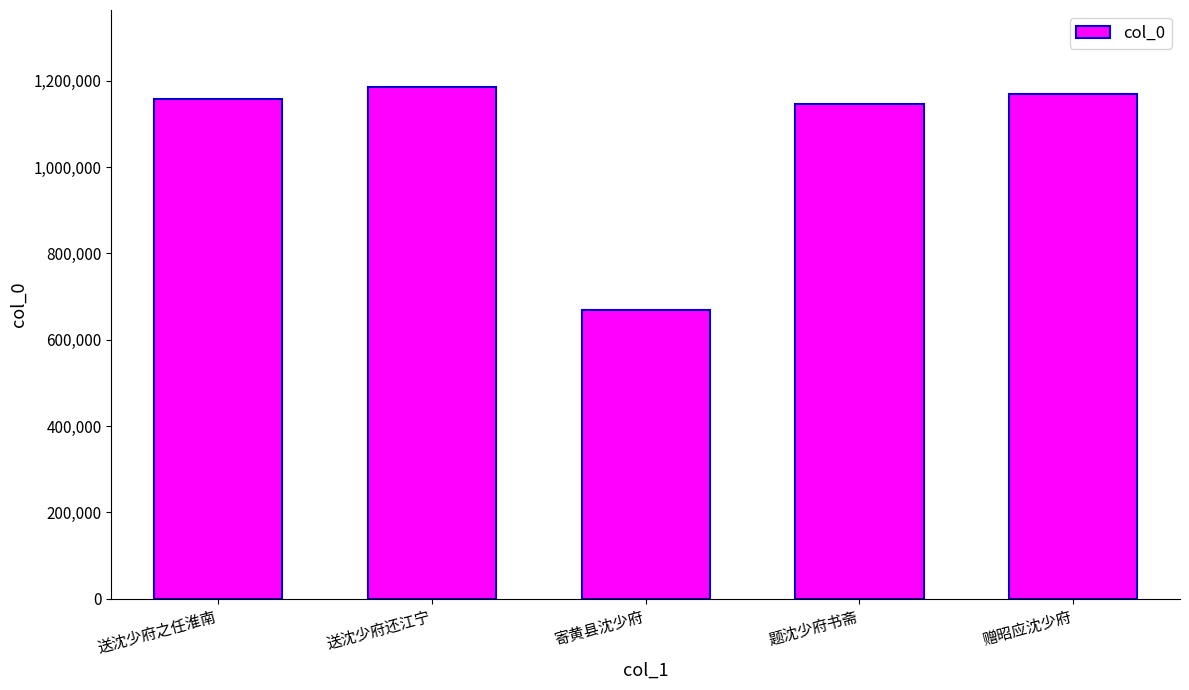

What is the difference between the values at 赠昭应沈少府 and 送沈少府之任淮南?

10899